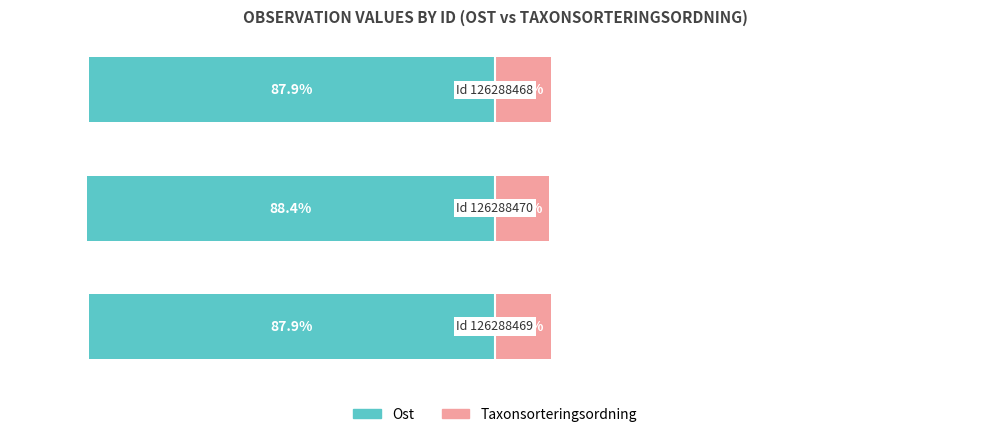

At how many categories does at least one series exceed -51?

3